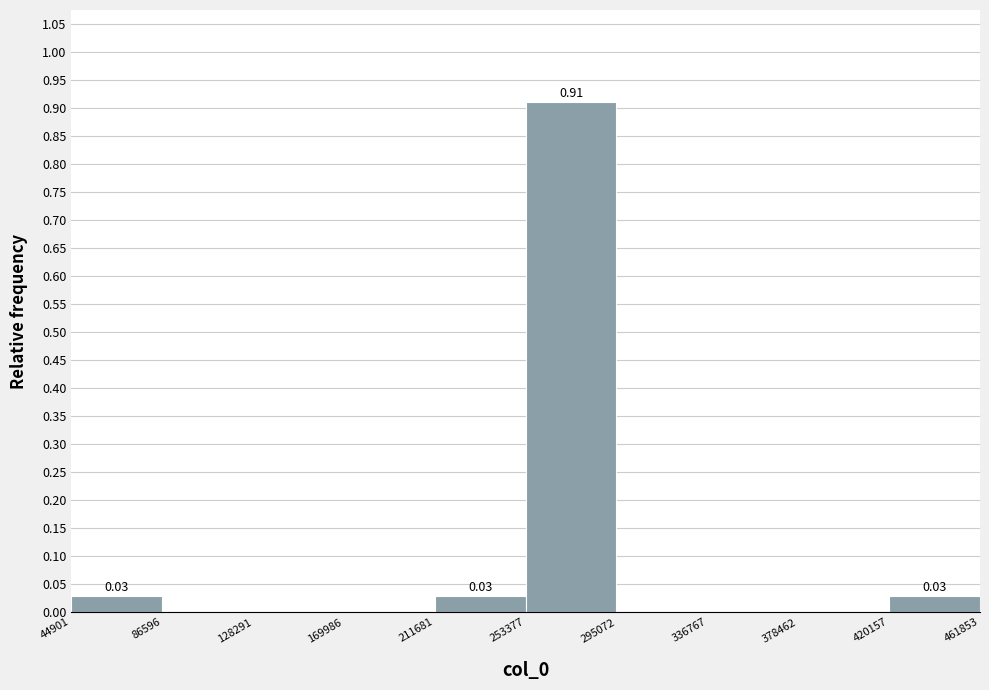

Over which range of the x-axis is the bar tallest?

253377 to 295072